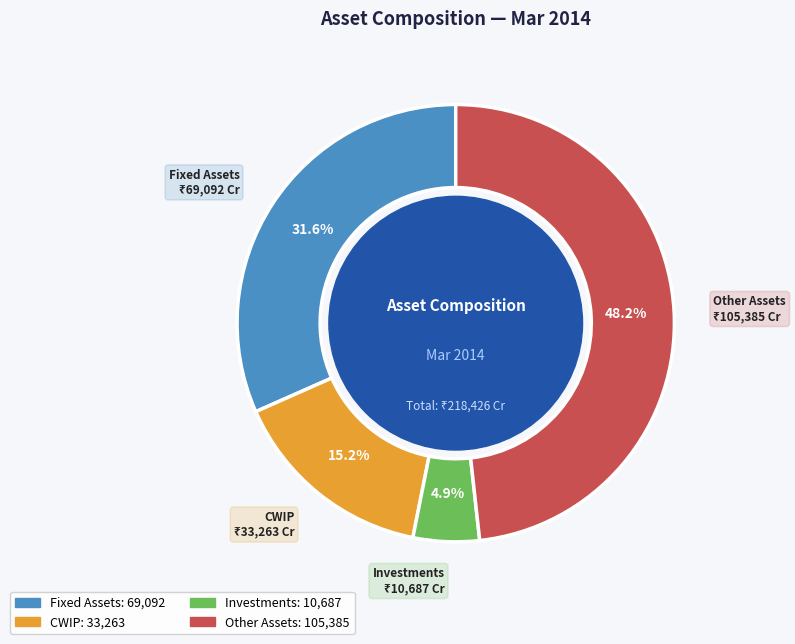

Which category has the biggest portion of the pie?

Other Assets